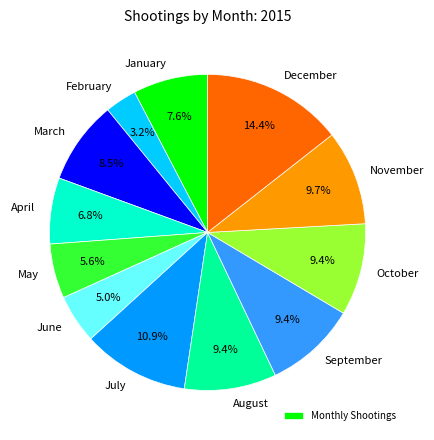

Between March and May, which is larger?

March